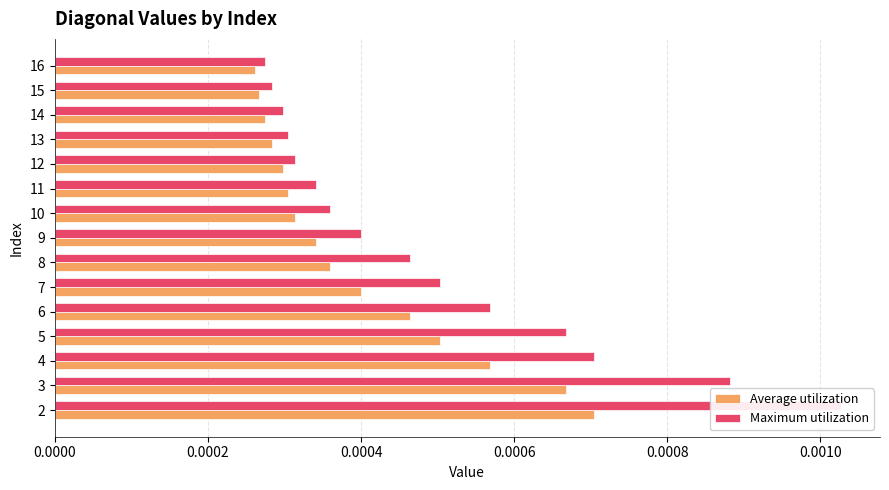

How many categories are shown in the chart?

15